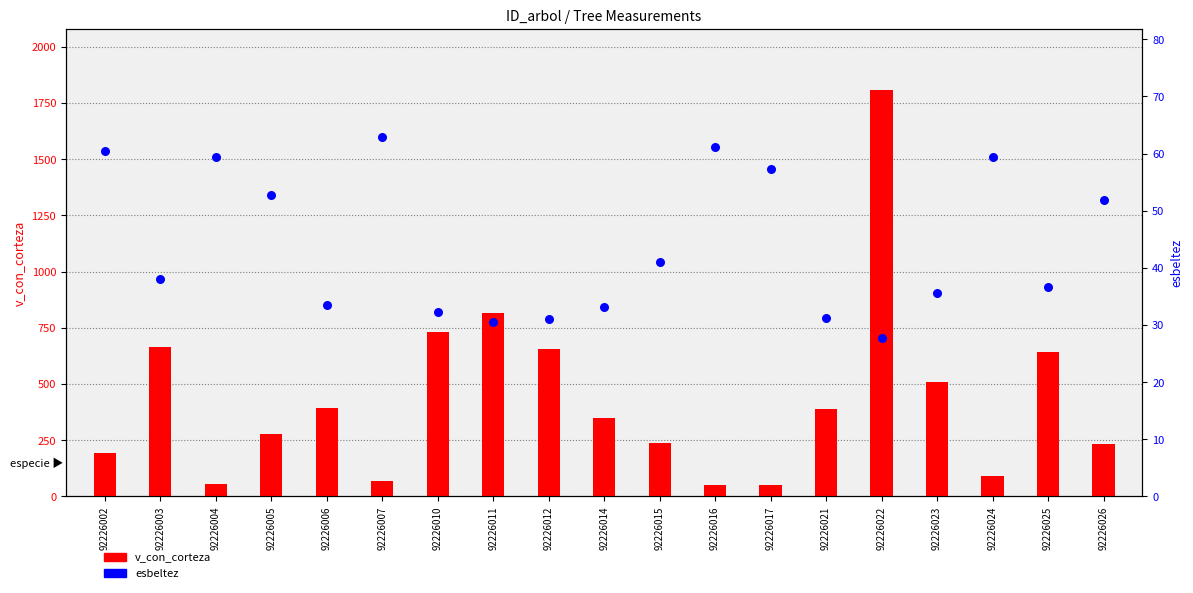

Which series has the widest spread of Y values?

v_con_corteza